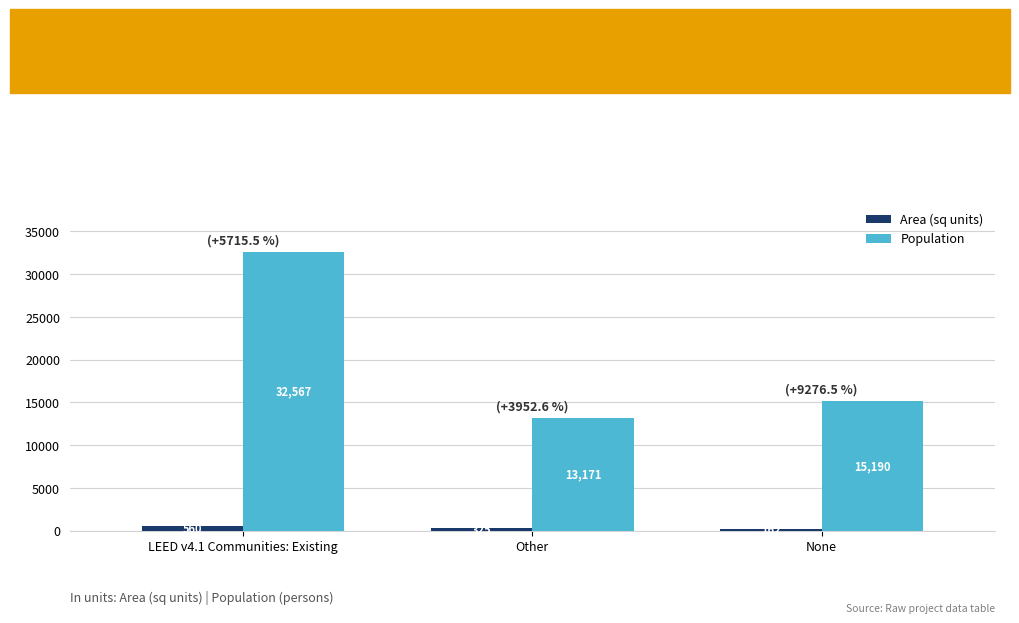

What is the highest value of the Population series?

32567